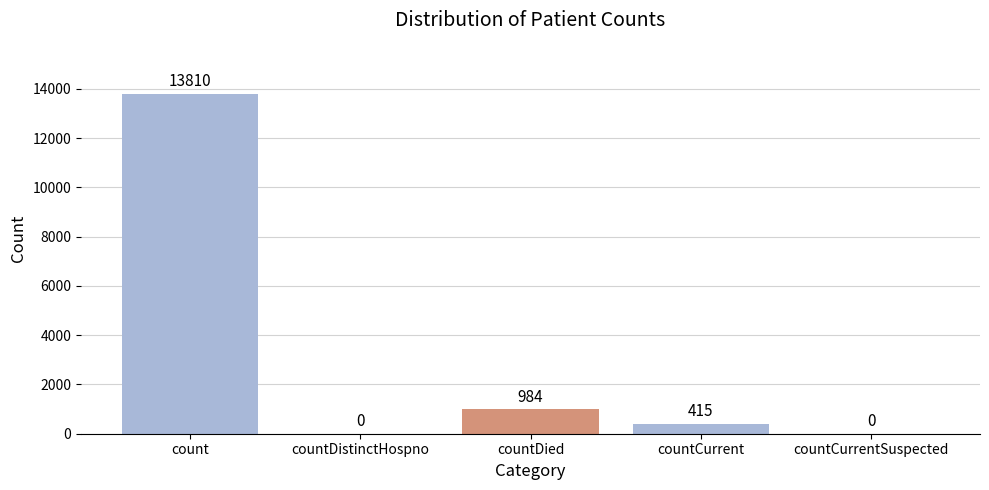

How many distinct data groups are displayed?

1